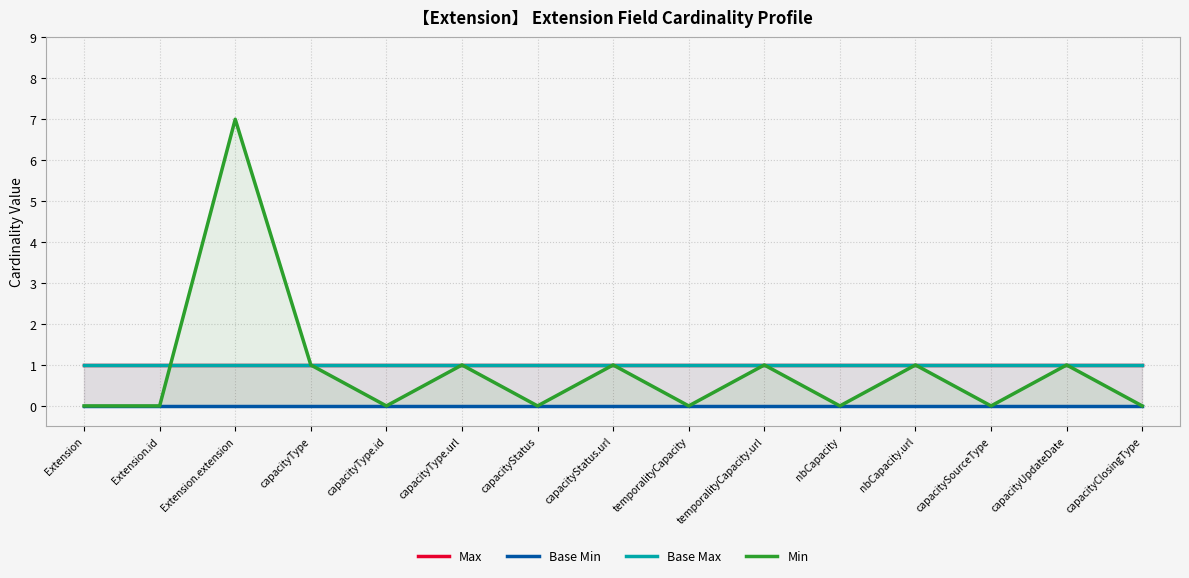

At which category is the sum across all series the highest?

Extension.extension